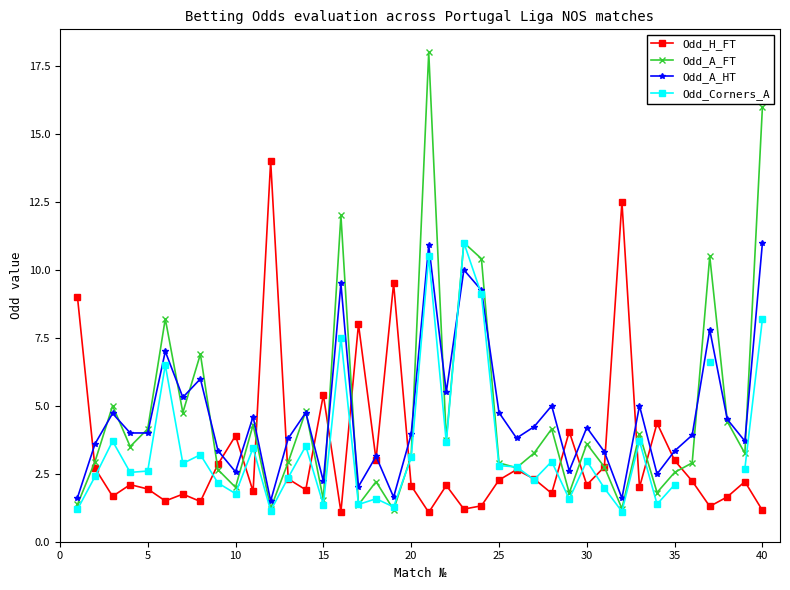

What is the lowest value of the Odd_A_HT series?

1.5